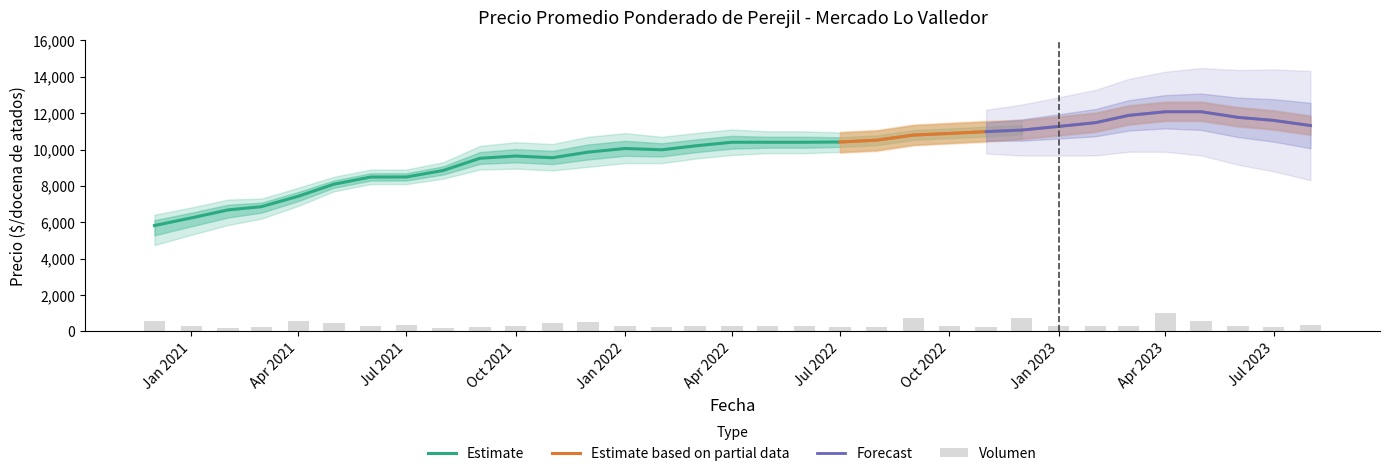

What is the difference between the Precio promedio ponderado values at 2022-02 and 2023-04?

2435